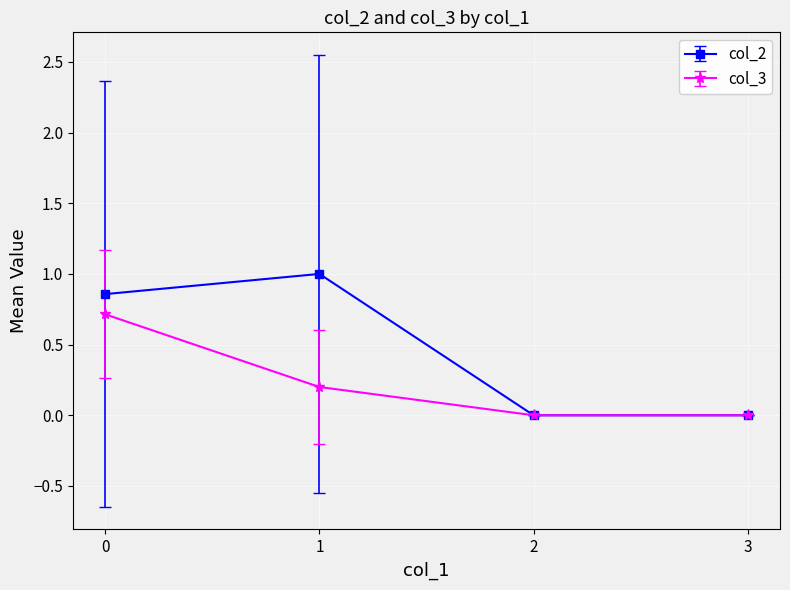

Does the chart display data point markers on the line(s)?

Yes